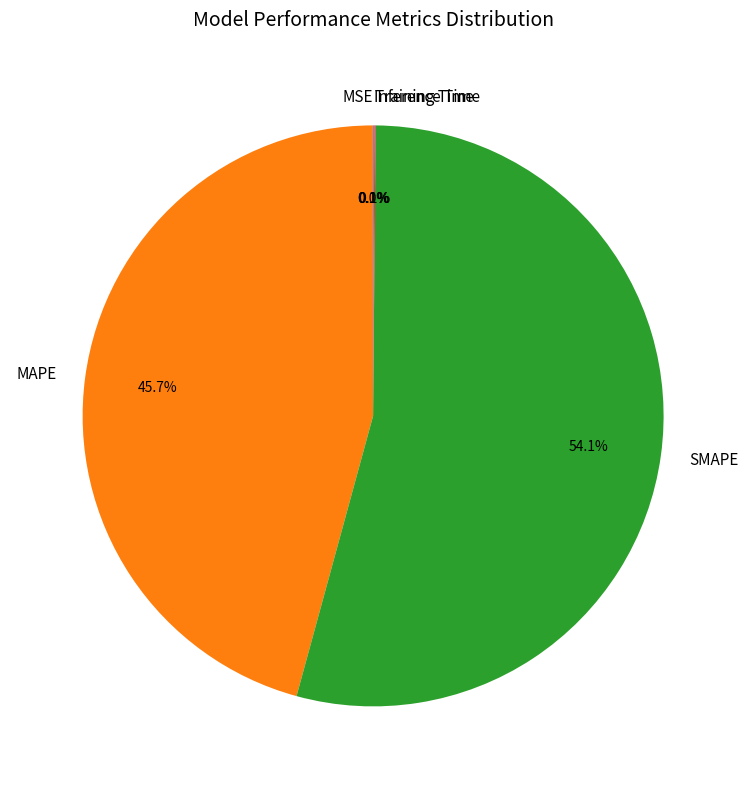

What is the largest slice in the pie chart?

SMAPE